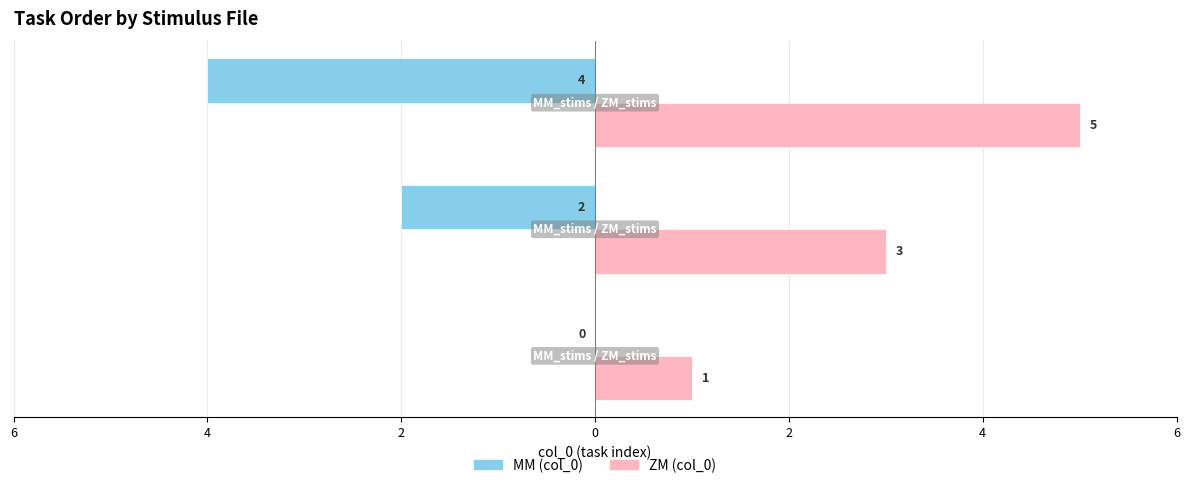

What are all the series names shown in the legend?

MM (col_0), ZM (col_0)